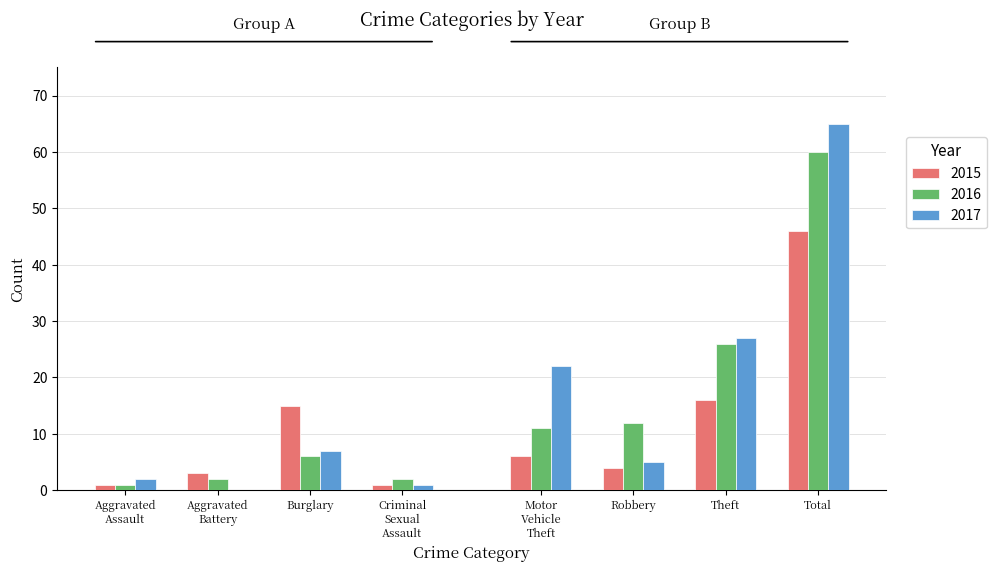

At which category is the sum across all series the highest?

Total